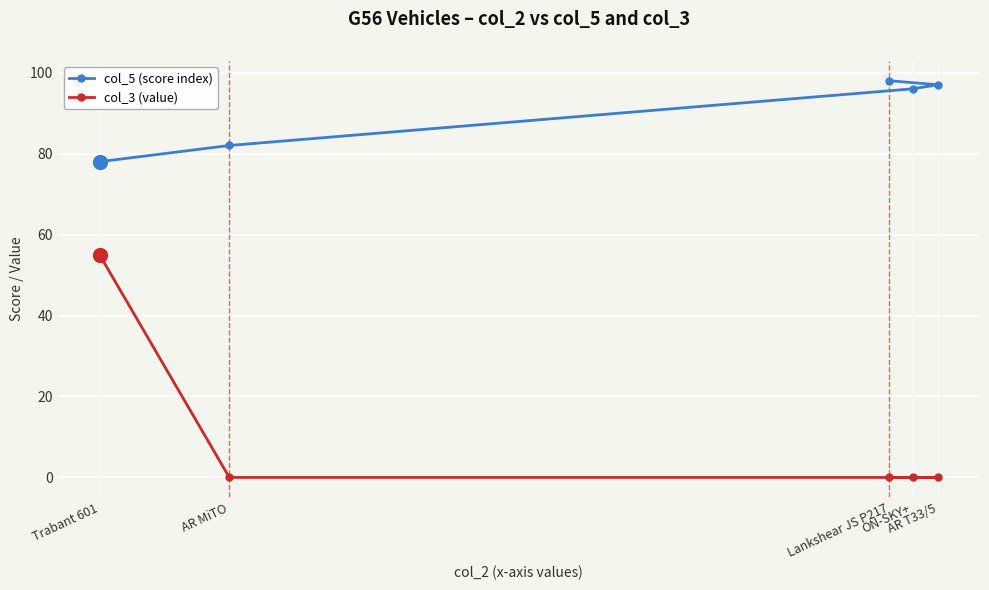

True or false: col_5 (score index) and col_3 (value) cross at least once.

False